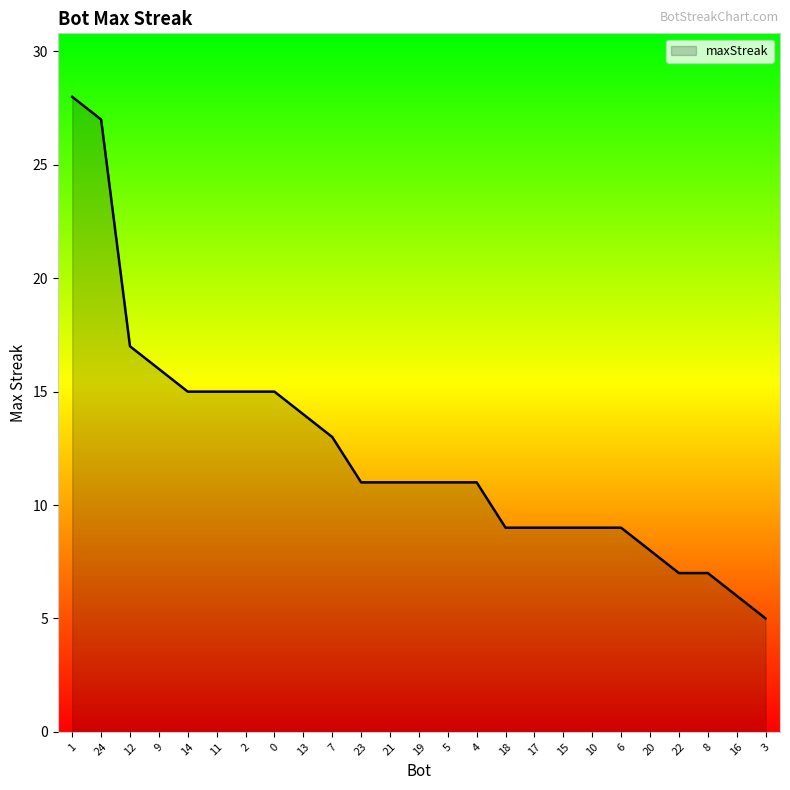

How many lines are shown in the chart?

1